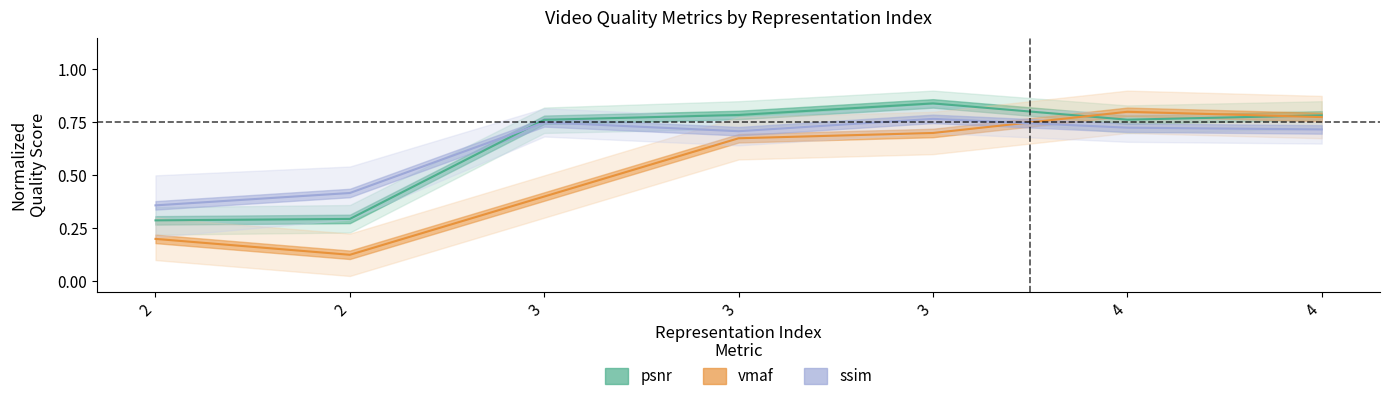

Which series has the largest total across all categories?

psnr